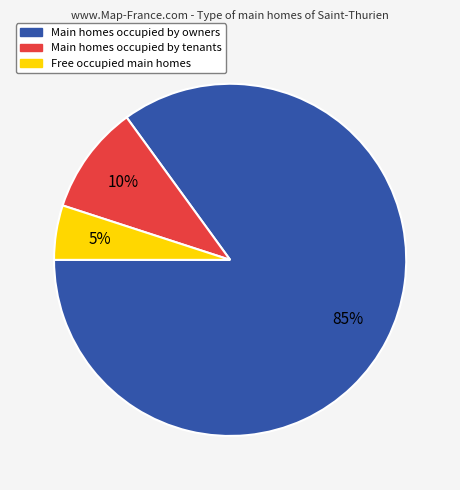

Do Main homes occupied by owners and Main homes occupied by tenants together represent more than half of the pie?

Yes